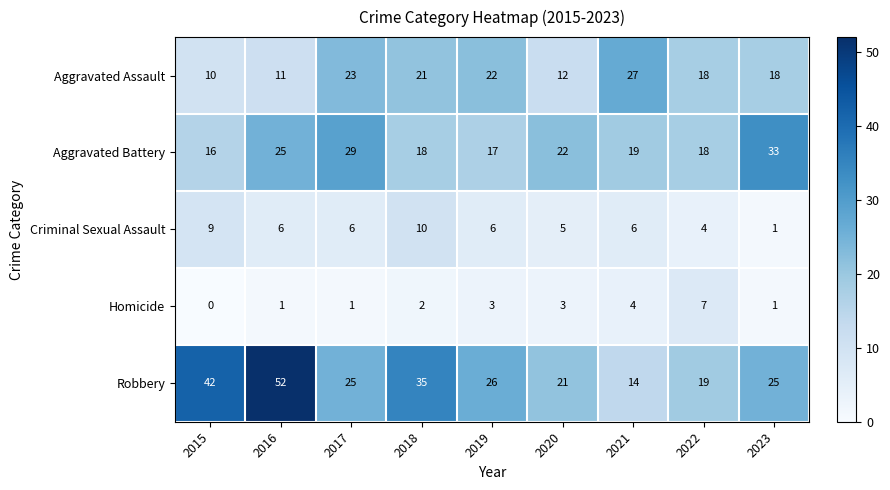

At which category is the sum across all series the highest?

2016